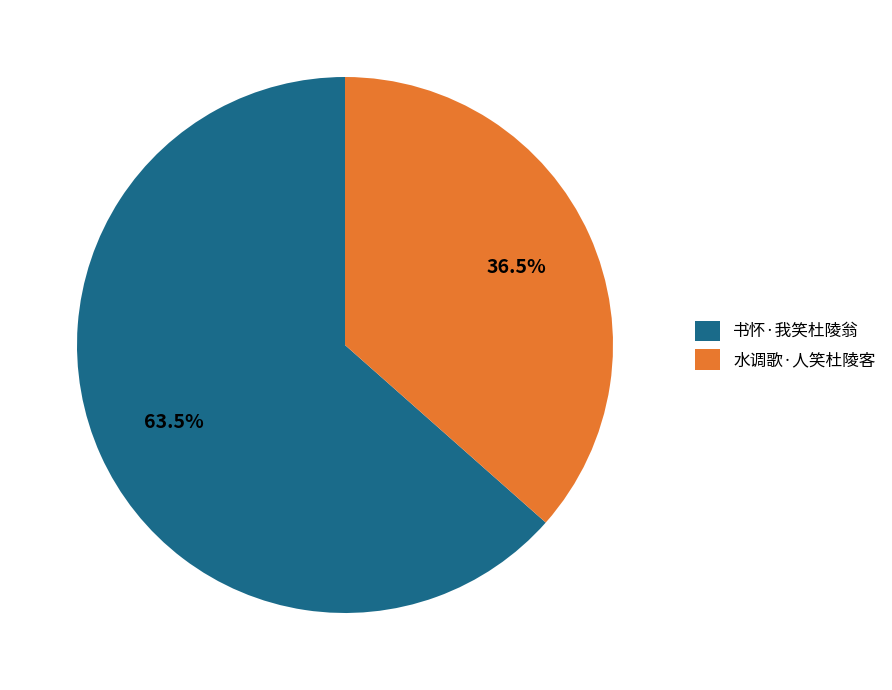

Count the number of slices in the pie.

2